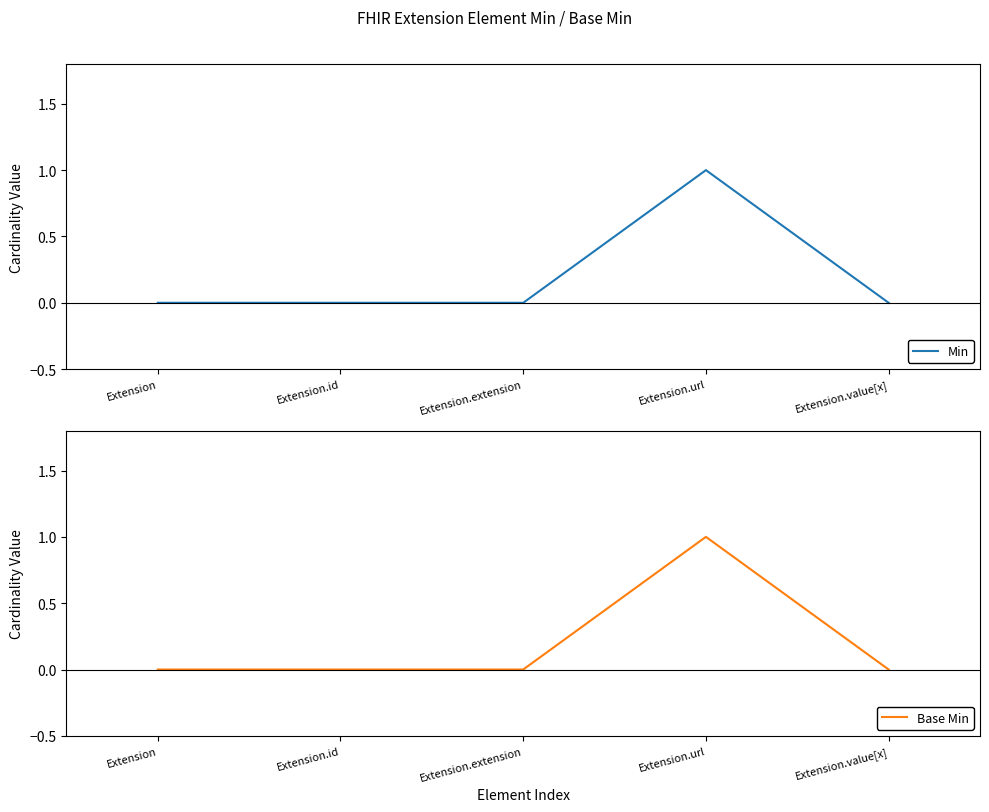

Reading left to right, extract all data points from this chart.

Min: 0	0	0	1	0
Base Min: 0	0	0	1	0